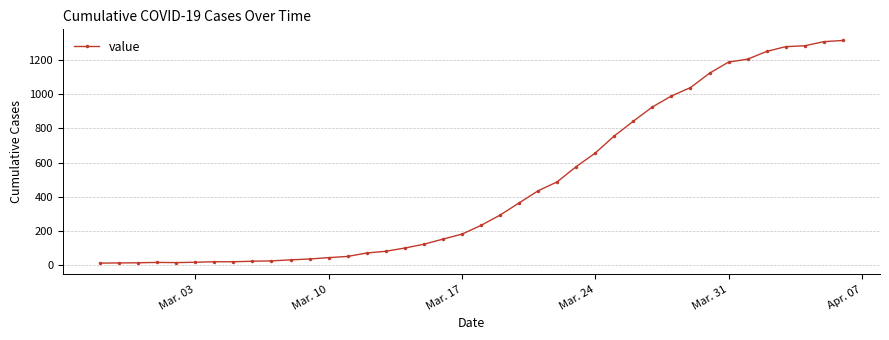

What is the difference between the maximum and second lowest values?

1298